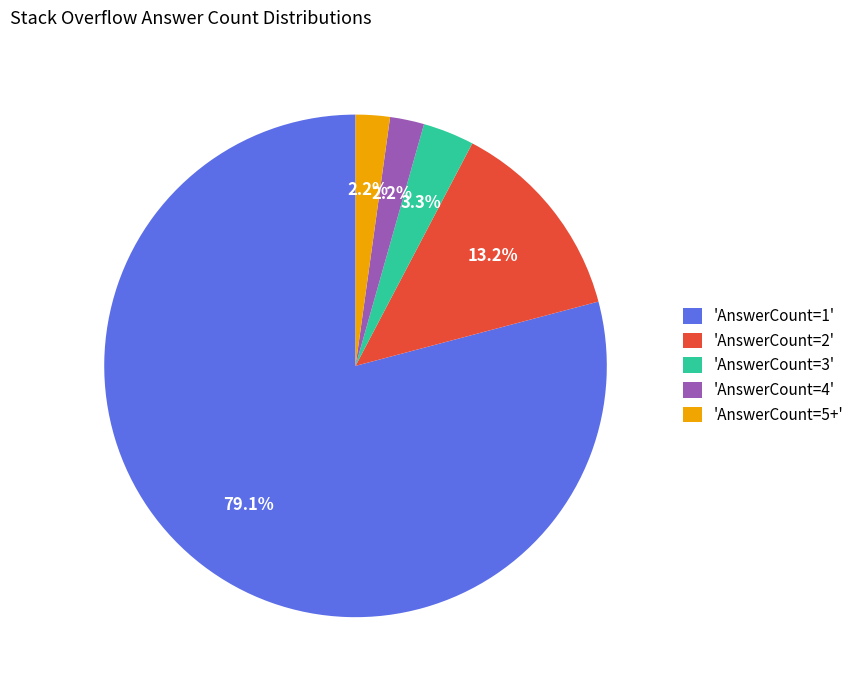

Approximately how many times larger is the value at 'AnswerCount=5+' compared to 'AnswerCount=4'?

1.0